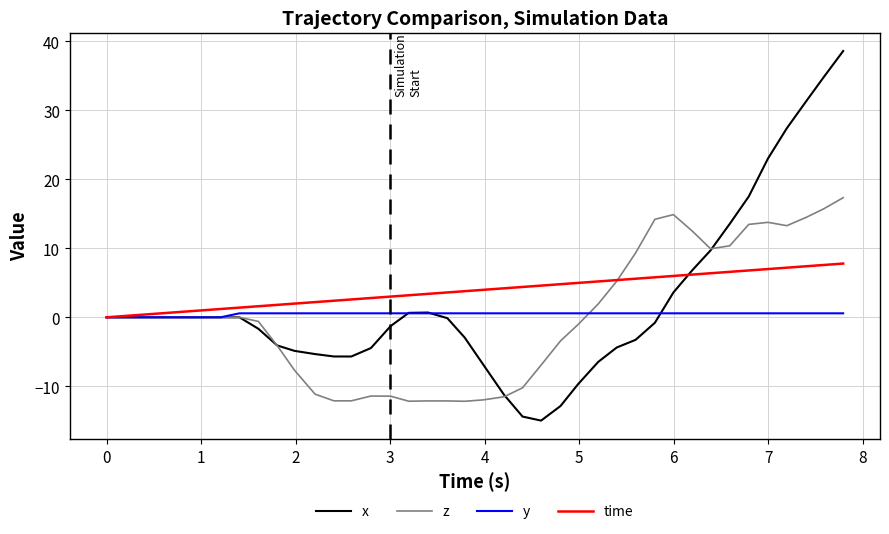

Which series has the largest range (max minus min)?

x